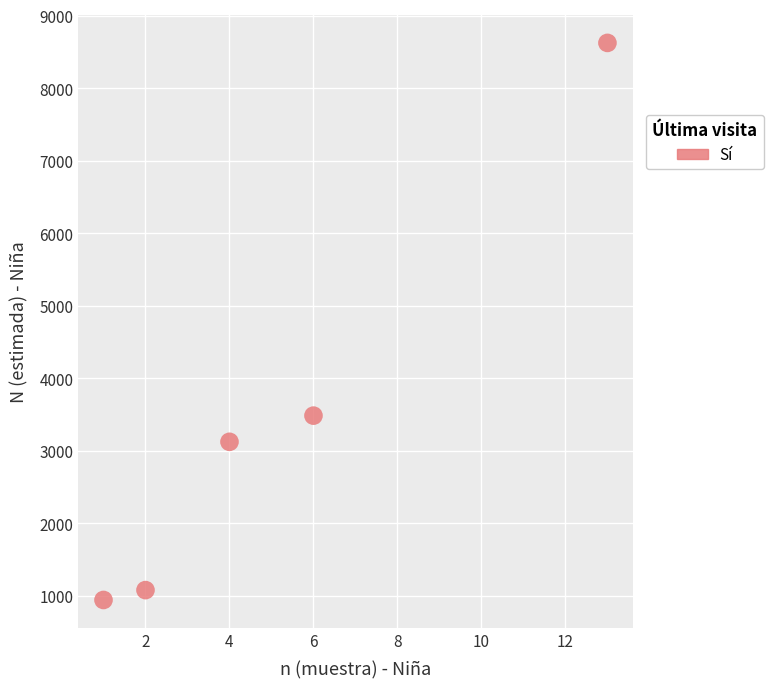

What Y value in the scatter plot is closest to 4782?

3483